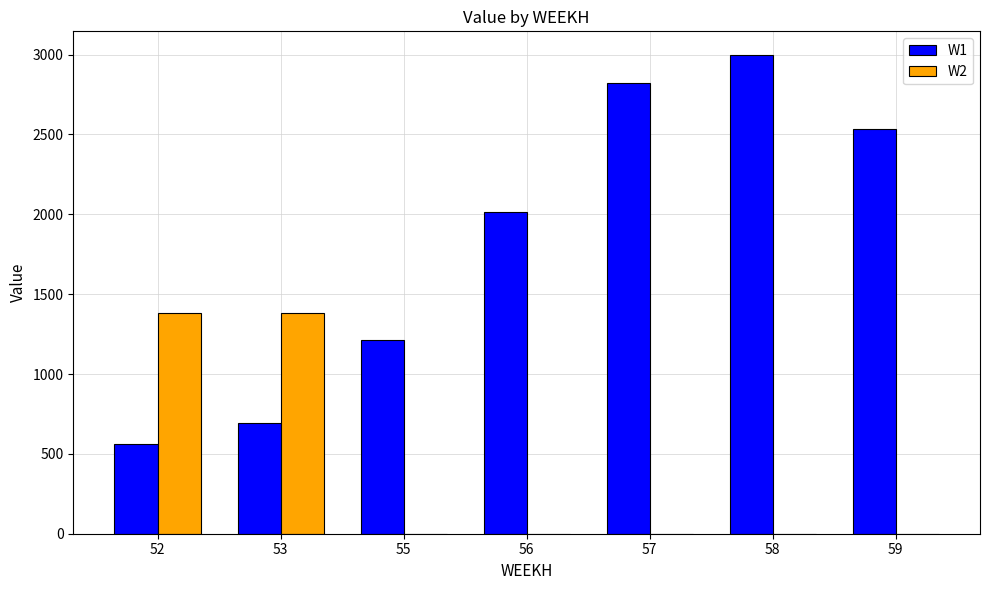

How many groups of bars are there?

7